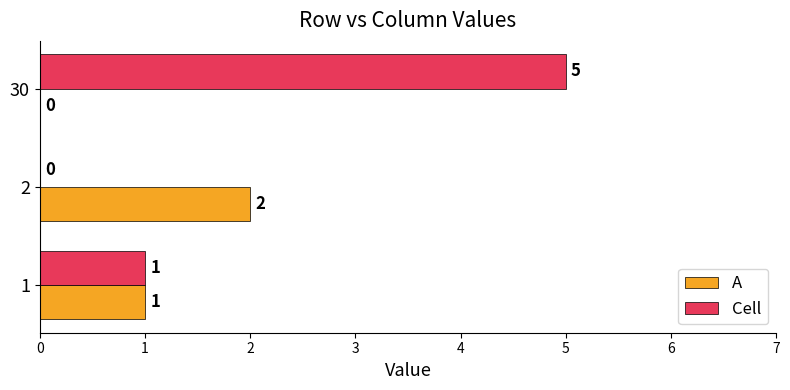

The A series shows 2 at 2. True or false?

True